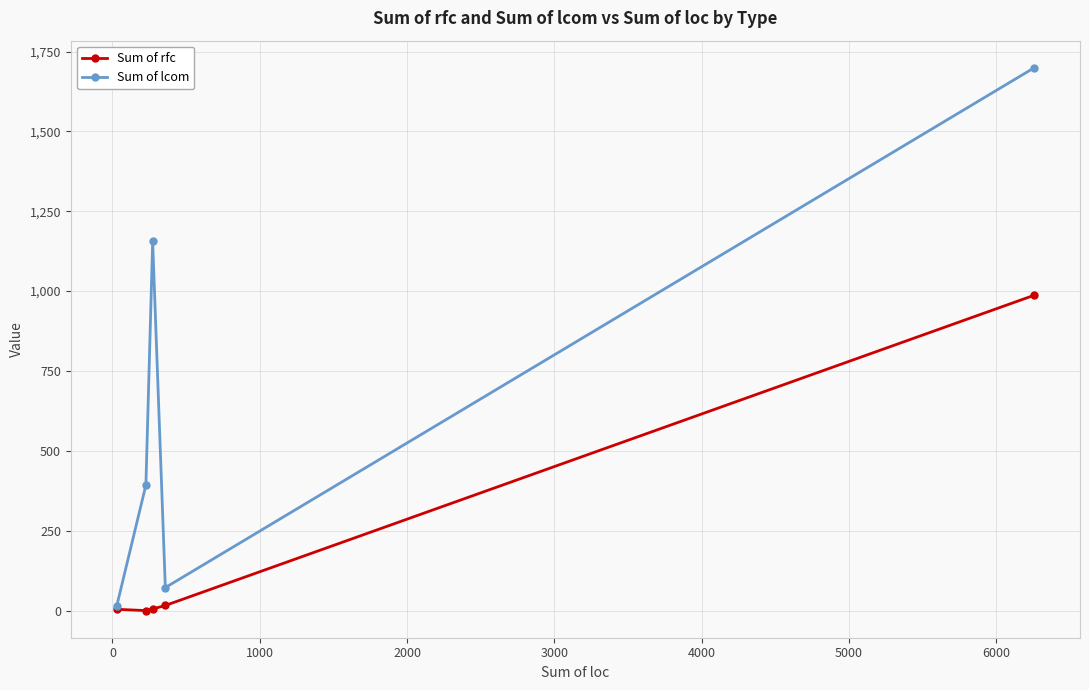

At how many categories does at least one series exceed 115?

3